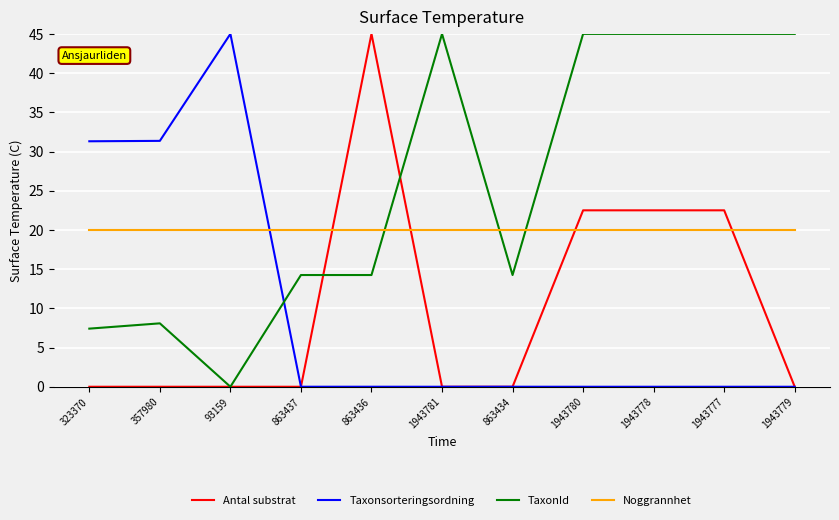

How many intersections are there between Taxonsorteringsordning and Noggrannhet?

1